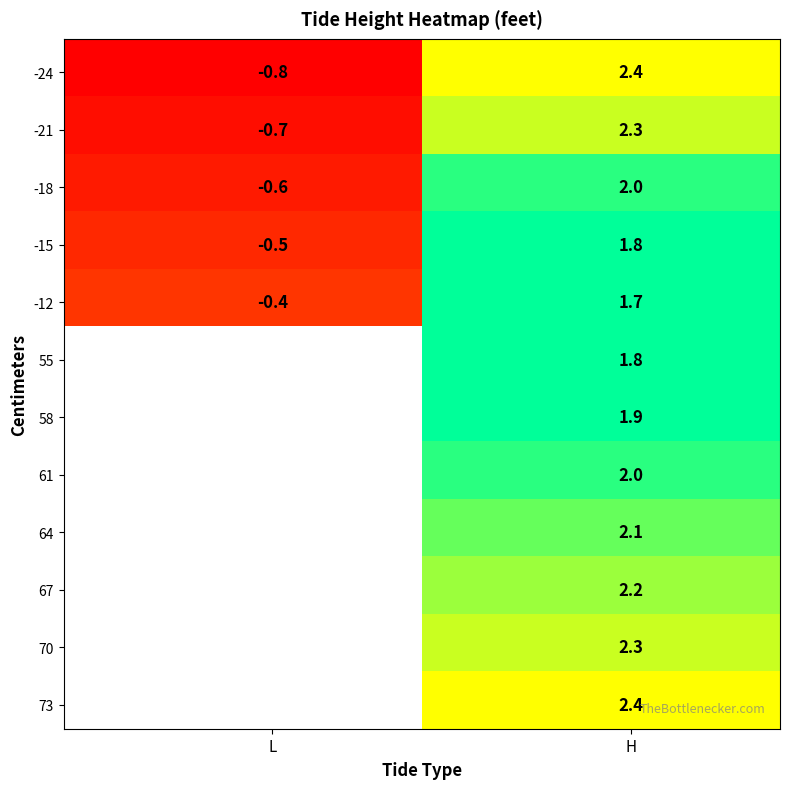

Which has a higher value, 61 or 58?

61